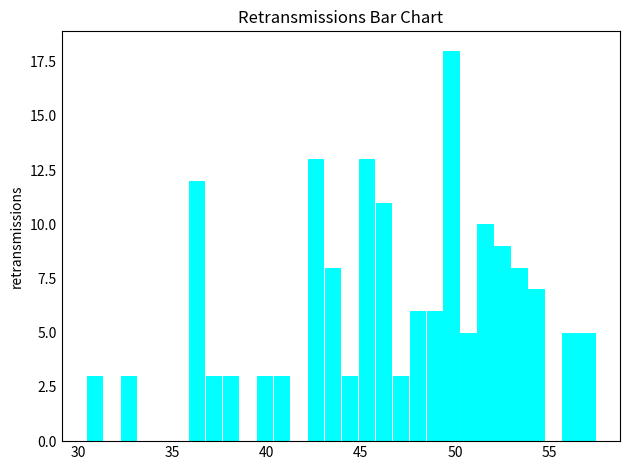

Read against the x-axis, roughly where is the centre of the tallest bar?

50.0